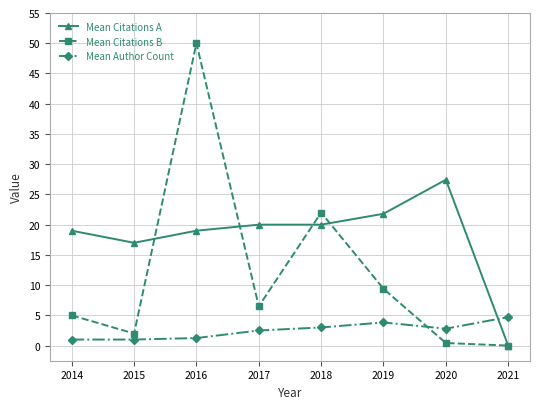

Where is Mean Citations A nearest to the value 13?

2015